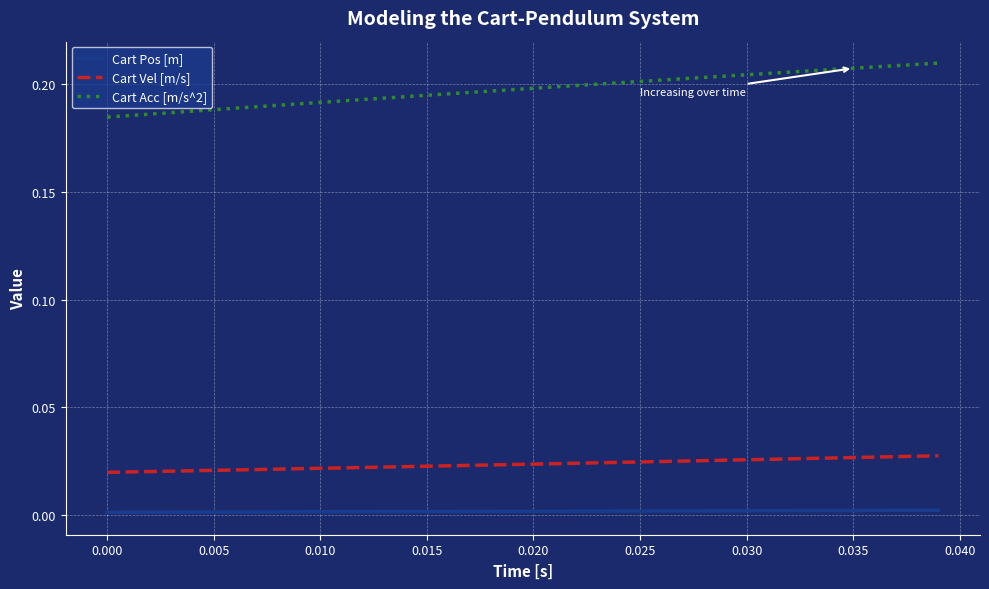

At how many categories does at least one series exceed 0?

40